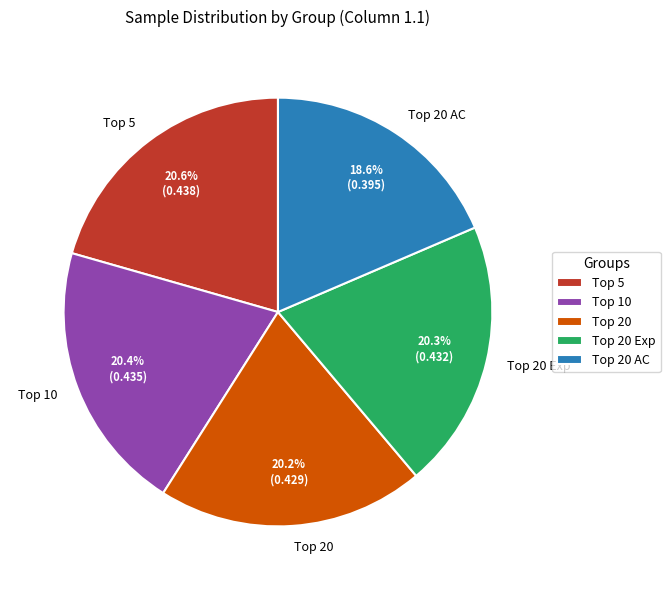

Is there a majority slice in this chart?

No